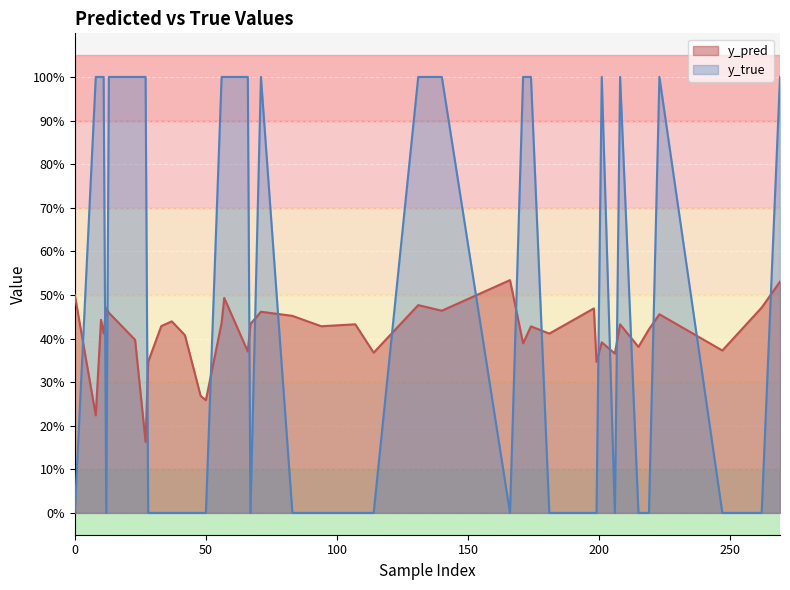

How many interior local valleys does the y_pred series have?

16